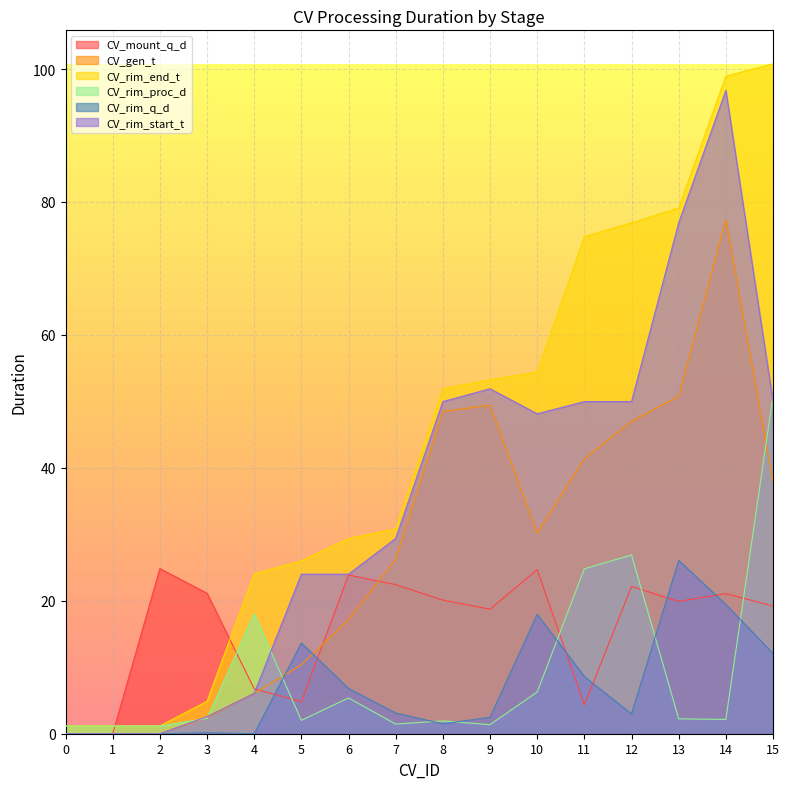

True or false: CV_rim_end_t and CV_rim_q_d cross at least once.

False